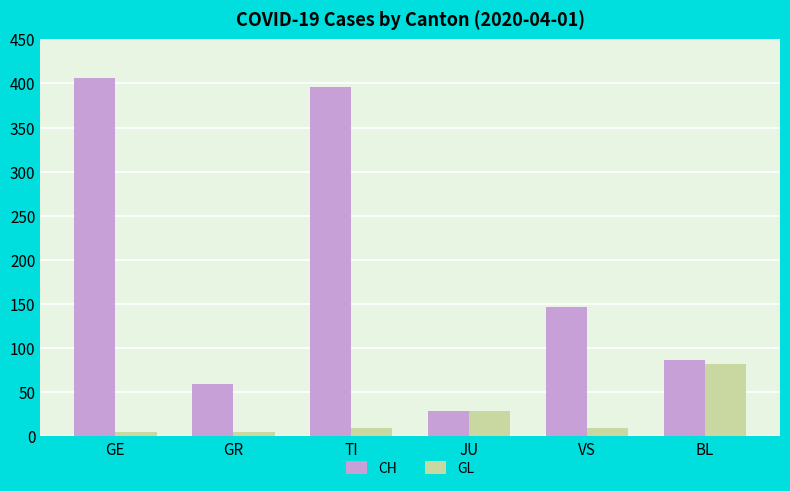

What is the minimum value for GL?

5